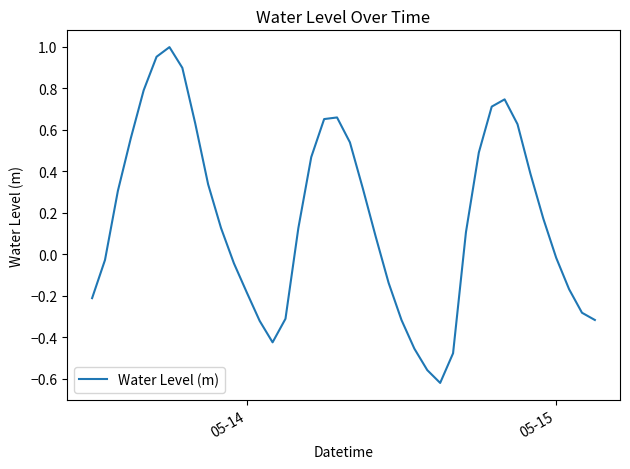

What is the difference between the maximum and minimum values?

1.6